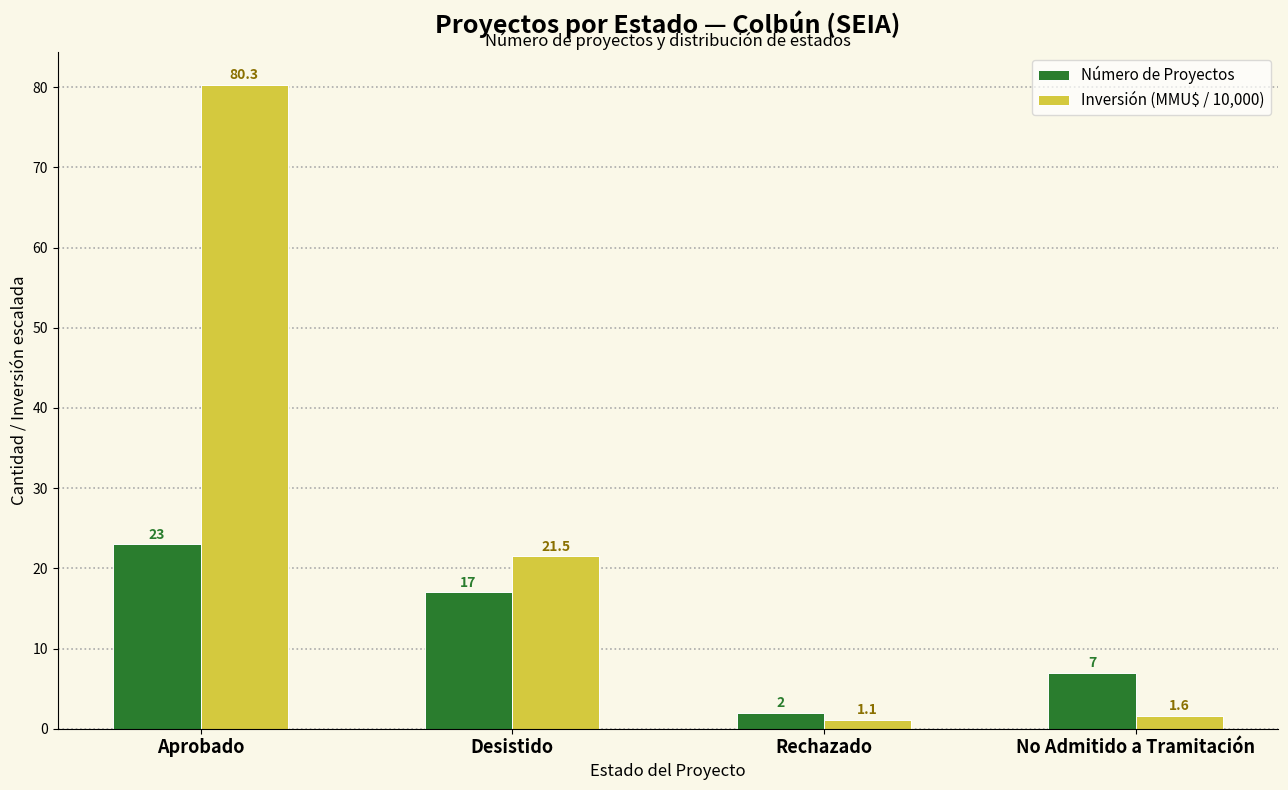

Which series has the widest spread of values?

Inversión (MMU$ / 10,000)